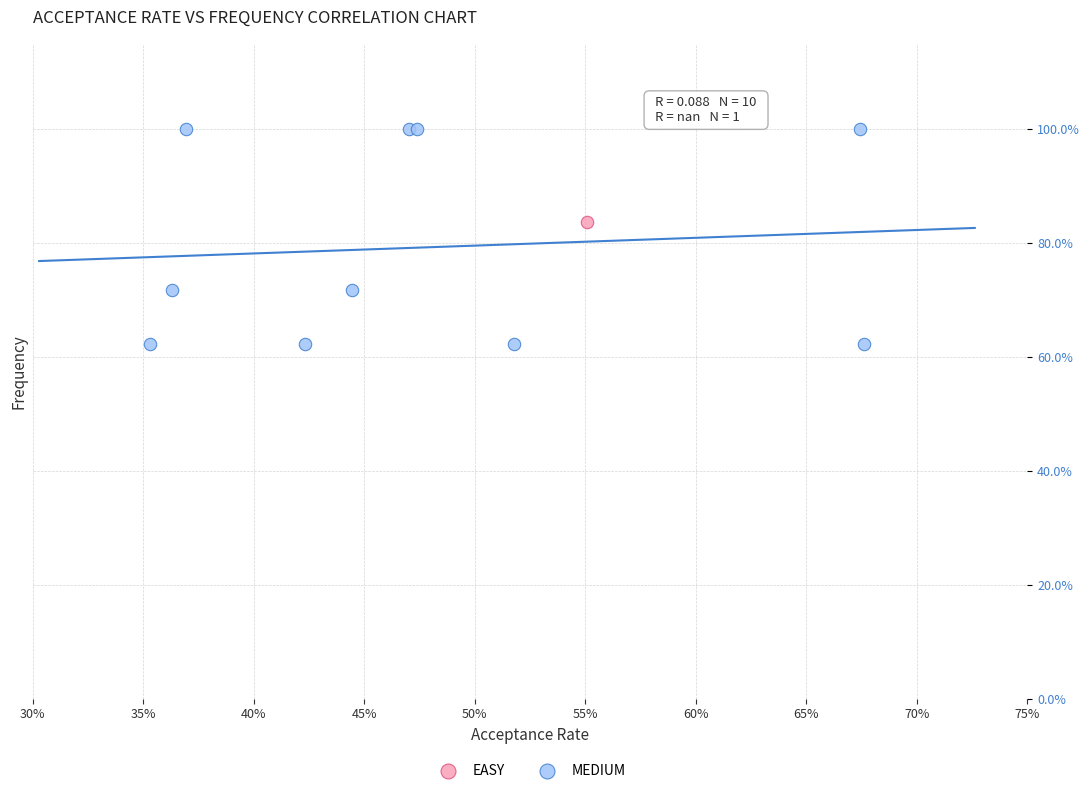

What are all the series names shown in the legend?

EASY, MEDIUM